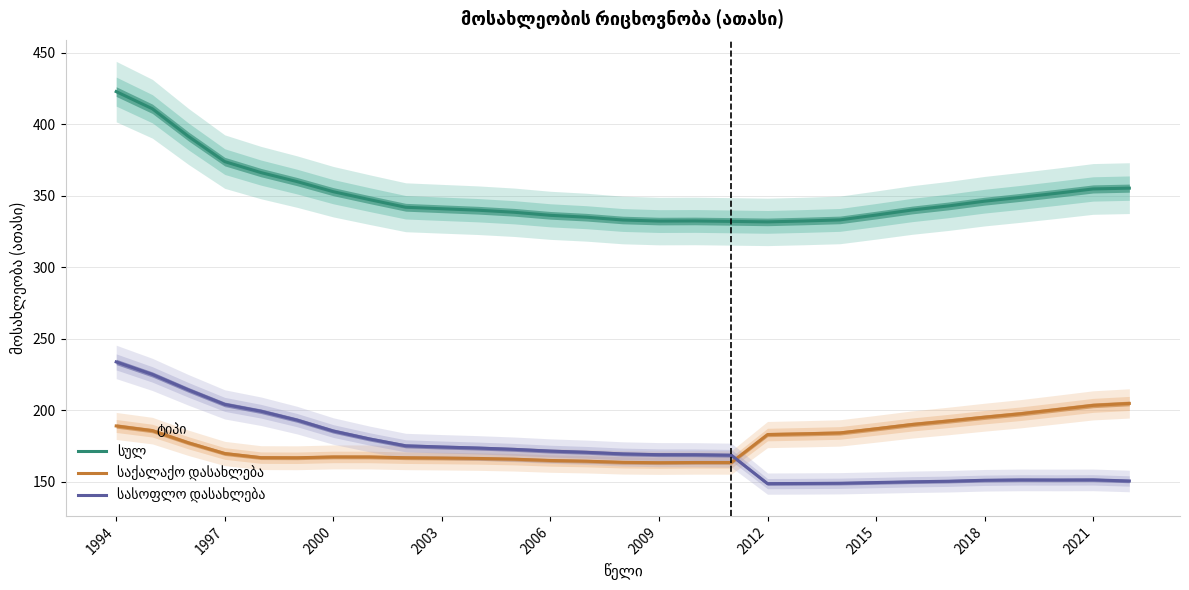

Reading left to right, what are all the values shown in this chart?

სულ: 423.0	411.0	391.6	374.0	366.3	360.0	353.0	347.4	342.1	341.0	340.0	338.6	336.4	335.1	333.2	332.4	332.5	332.2	331.9	332.5	333.2	336.6	340.2	343.0	346.3	349.0	351.9	354.9	355.5
საქალაქო დასახლება: 189.1	185.8	177.3	169.8	166.9	166.9	167.4	167.4	166.9	166.7	166.4	165.9	164.9	164.5	163.6	163.4	163.5	163.6	183.1	183.6	184.2	187.1	190.1	192.6	195.2	197.7	200.6	203.5	204.9
სასოფლო დასახლება: 233.9	225.2	214.3	204.2	199.4	193.2	185.5	180.0	175.2	174.4	173.6	172.7	171.5	170.7	169.5	169.0	169.0	168.6	148.8	148.9	149.0	149.5	150.0	150.4	151.1	151.4	151.3	151.4	150.6